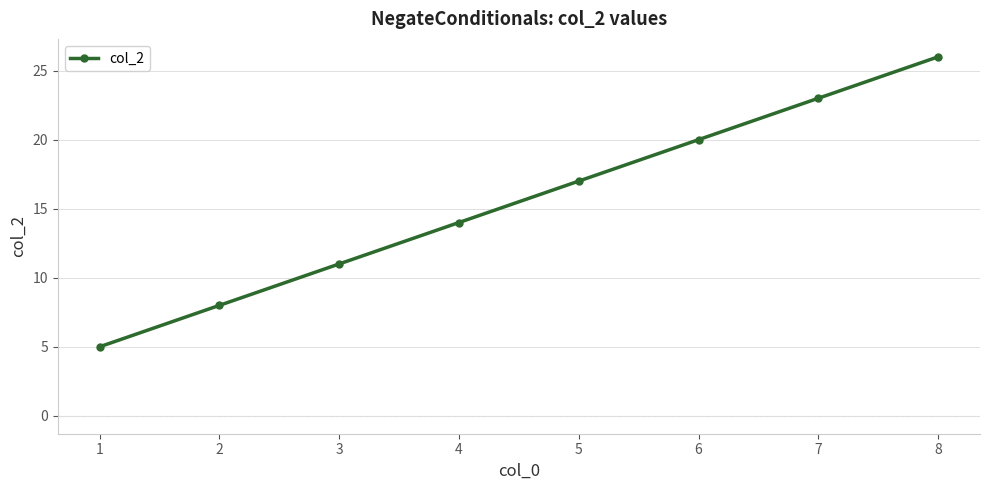

Which label corresponds to the largest value in the chart?

8